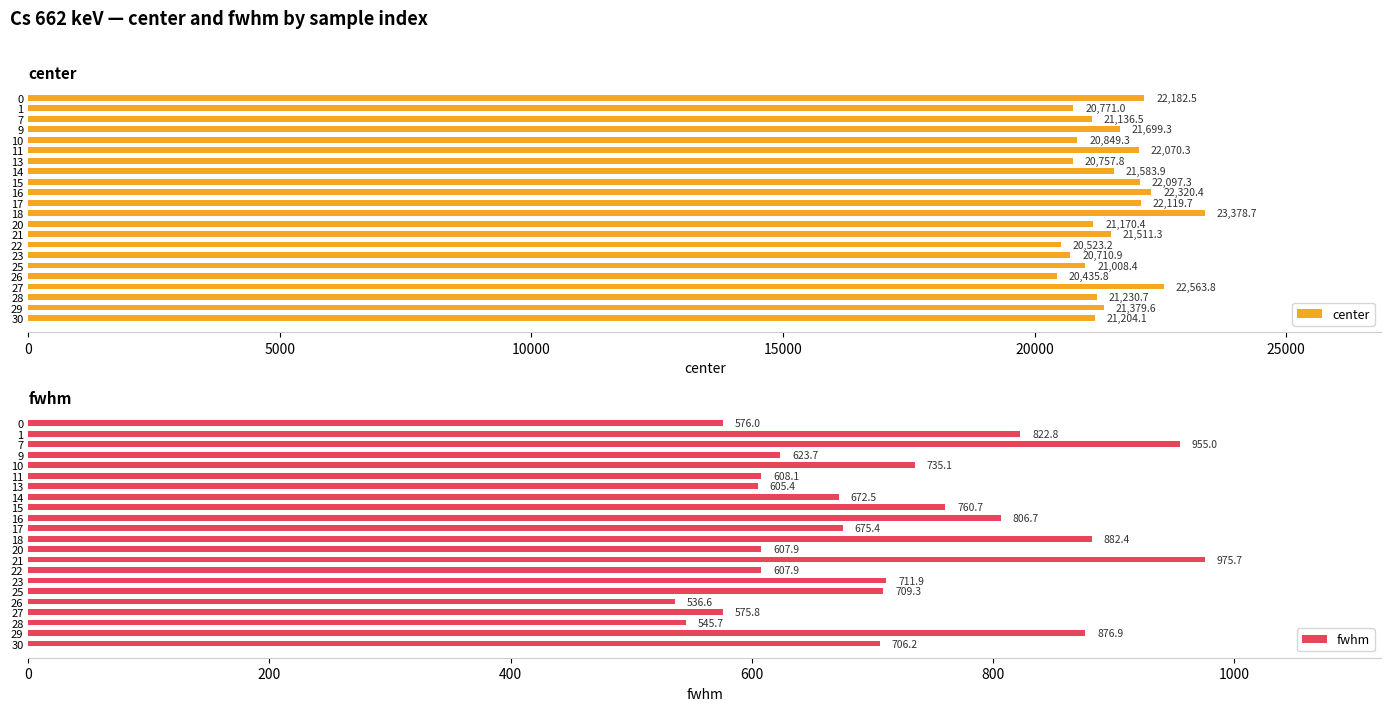

Reading left to right, what are all the values shown in this chart?

center: 22182.5	20771.0	21136.5	21699.3	20849.3	22070.3	20757.8	21583.9	22097.3	22320.4	22119.7	23378.7	21170.4	21511.3	20523.2	20710.9	21008.4	20435.8	22563.8	21230.7	21379.6	21204.1
fwhm: 576.0	822.8	955.0	623.7	735.1	608.1	605.4	672.5	760.7	806.7	675.4	882.4	607.9	975.7	607.9	711.9	709.3	536.6	575.8	545.7	876.9	706.2